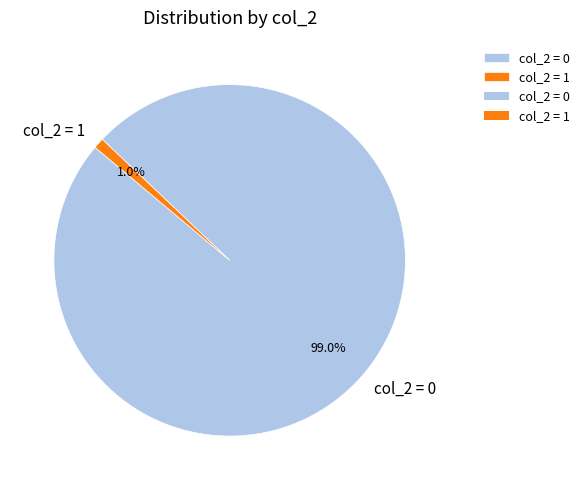

Count the number of slices in the pie.

2